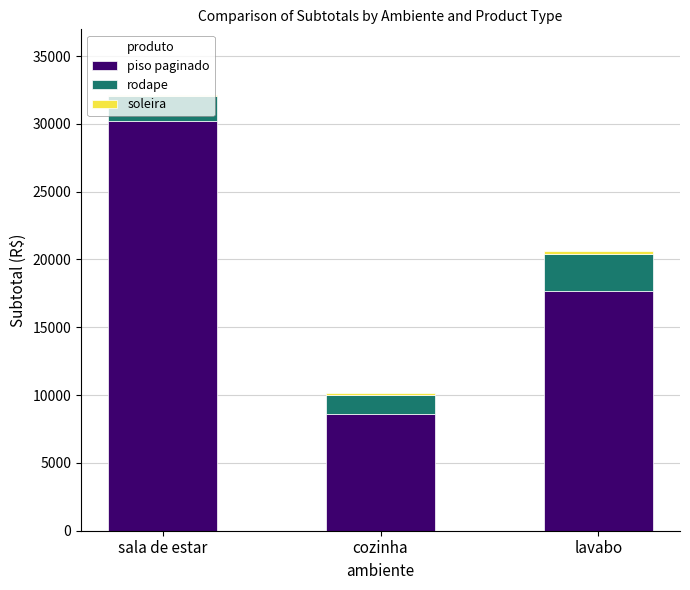

At which category is the sum across all series the highest?

sala de estar